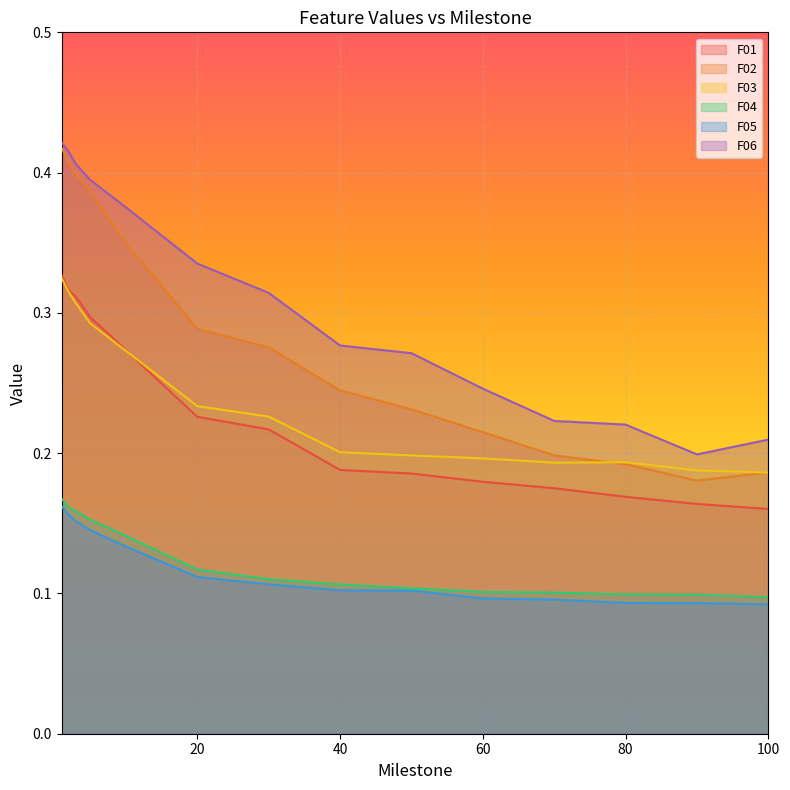

What is the highest value of the F02 series?

0.4